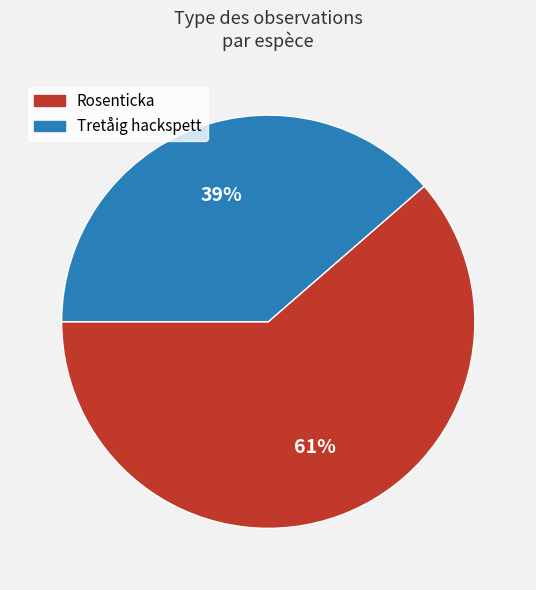

What percentage is the Rosenticka slice, to the nearest percent?

61%